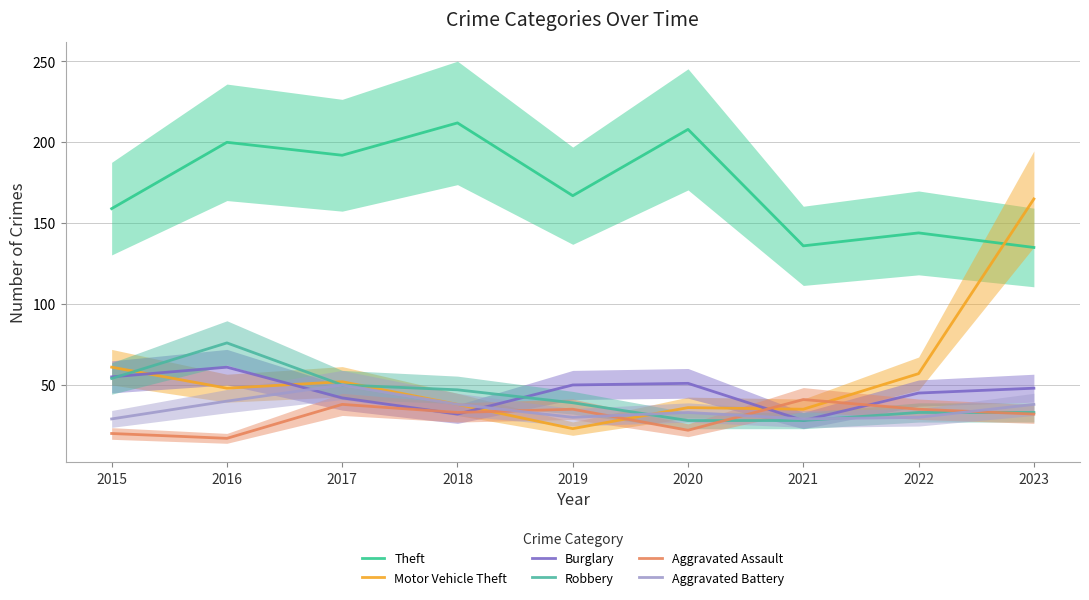

What is the average value of the Robbery series?

43